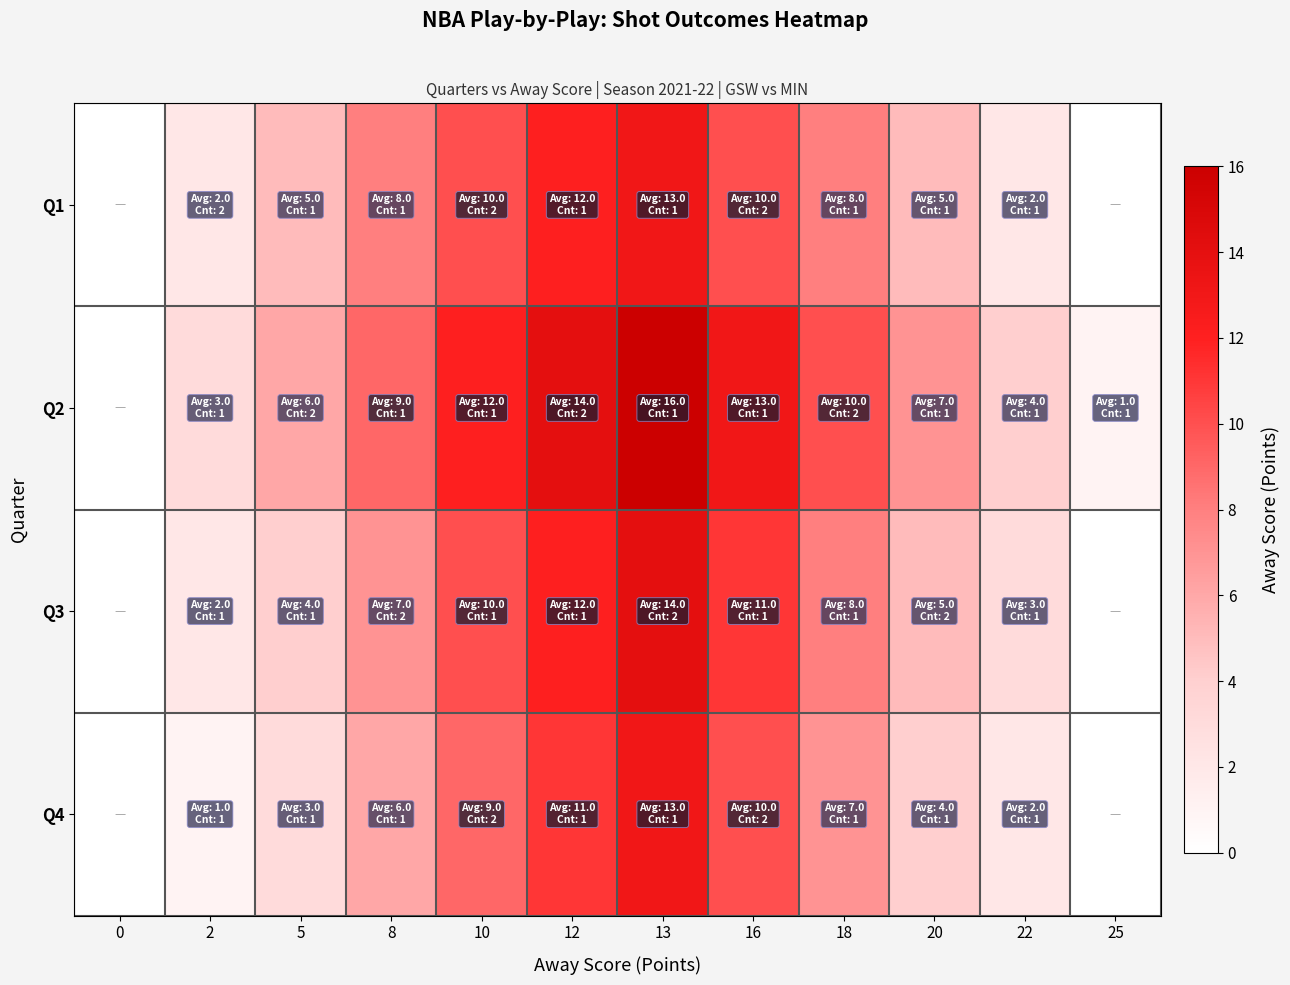

What is the total value across all series at 2?

8